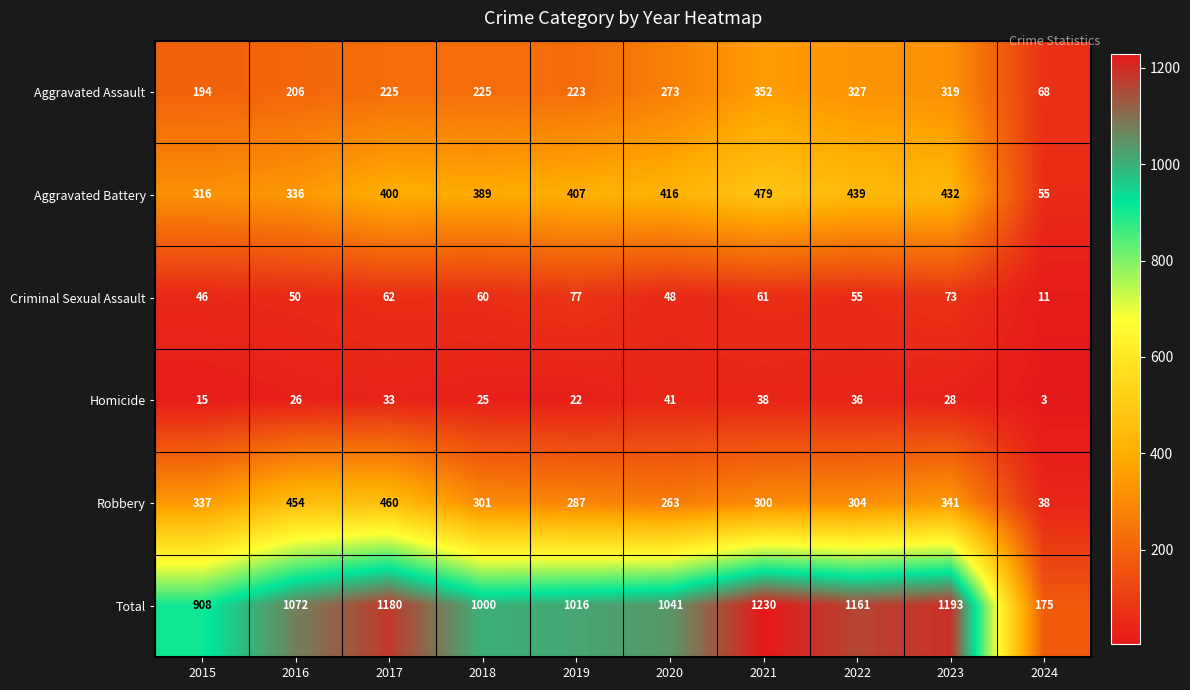

List the series in order of their peak value, highest first.

Total, Aggravated Battery, Robbery, Aggravated Assault, Criminal Sexual Assault, Homicide